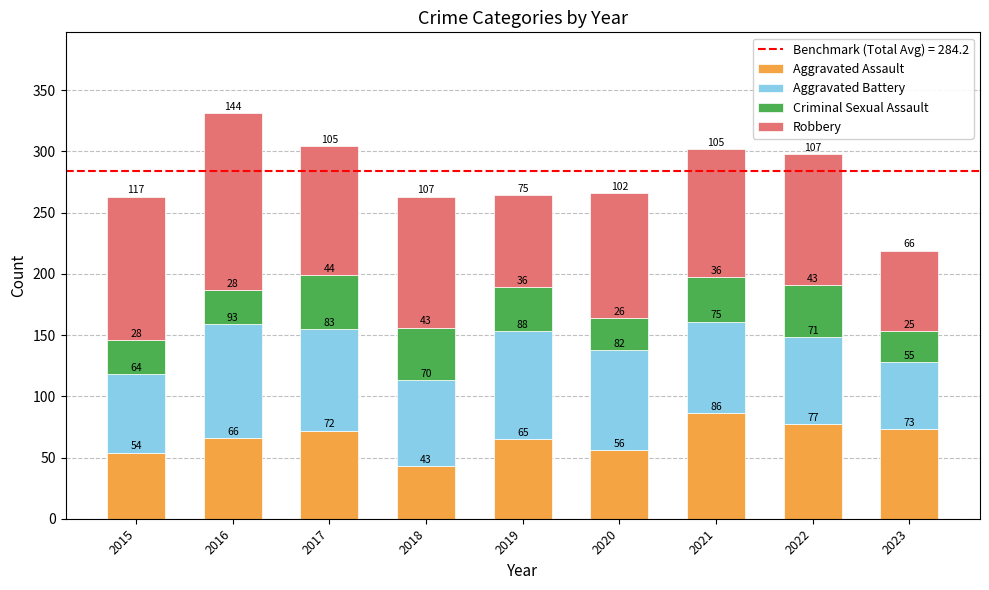

What is the total value across all series at 2020?

266